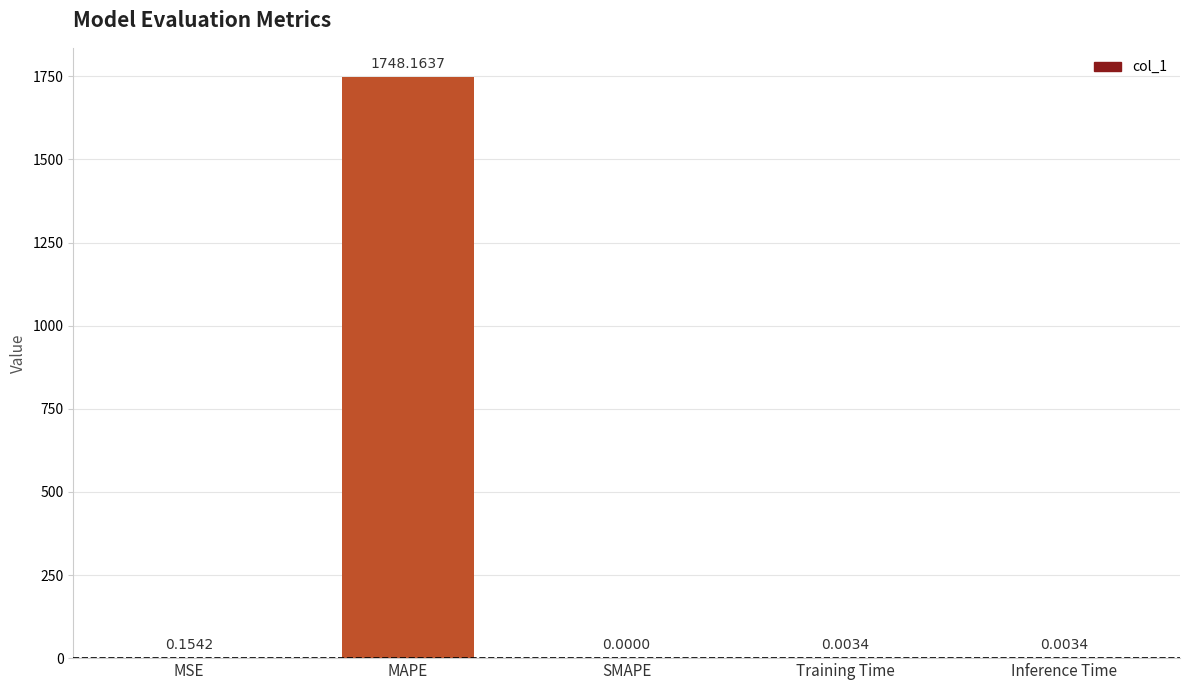

Which label corresponds to the largest value in the chart?

MAPE